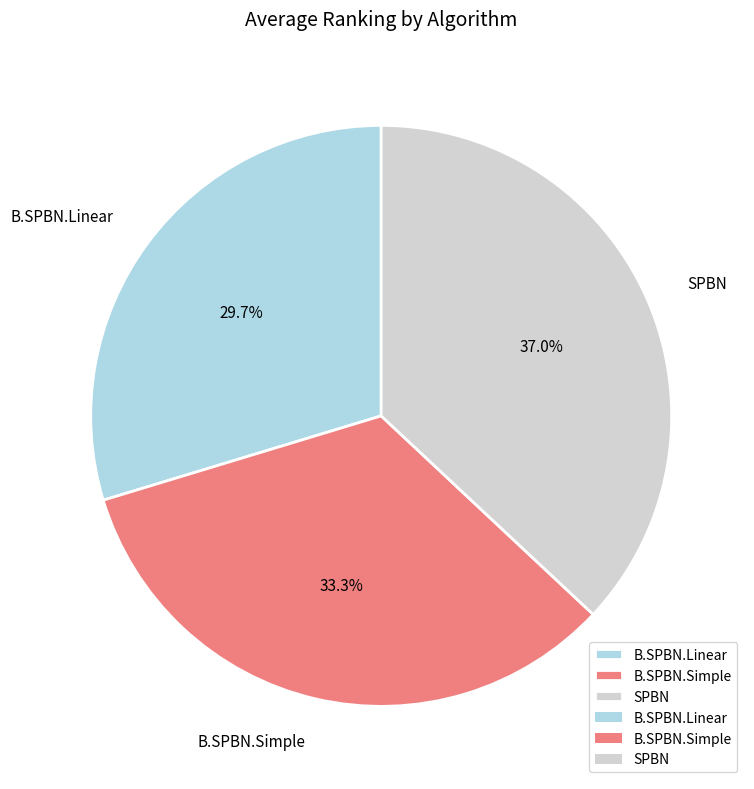

Approximately how many times larger is the value at SPBN compared to B.SPBN.Linear?

1.2